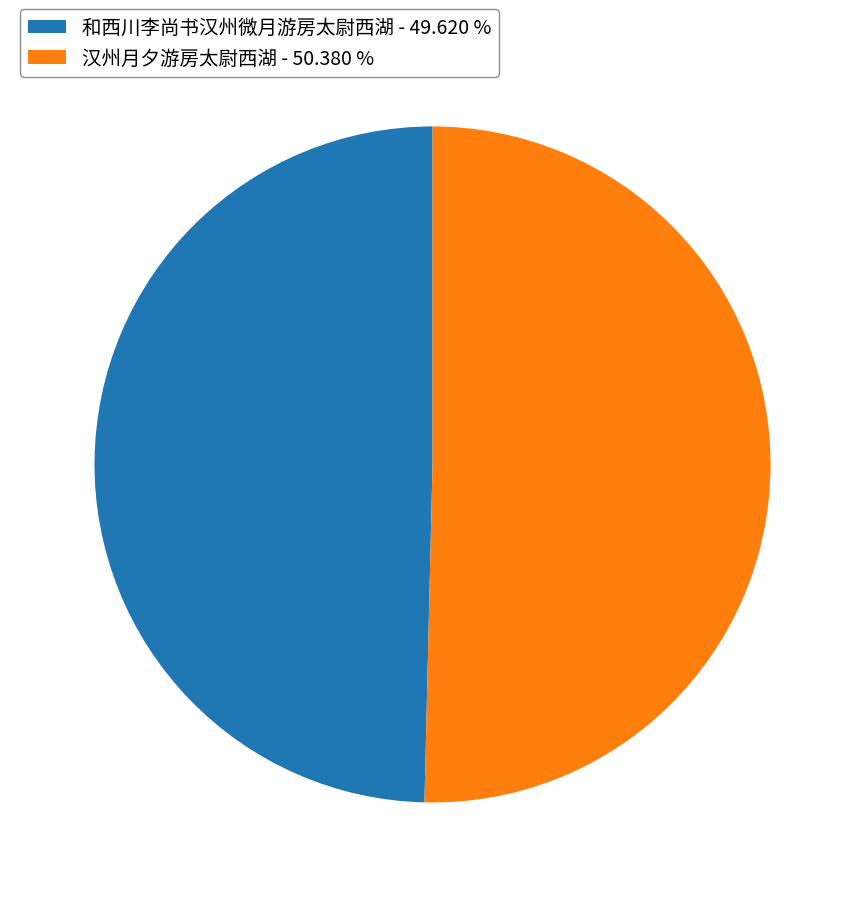

Approximately how many times larger is the value at 汉州月夕游房太尉西湖 - 50.380 % compared to 和西川李尚书汉州微月游房太尉西湖 - 49.620 %?

1.0